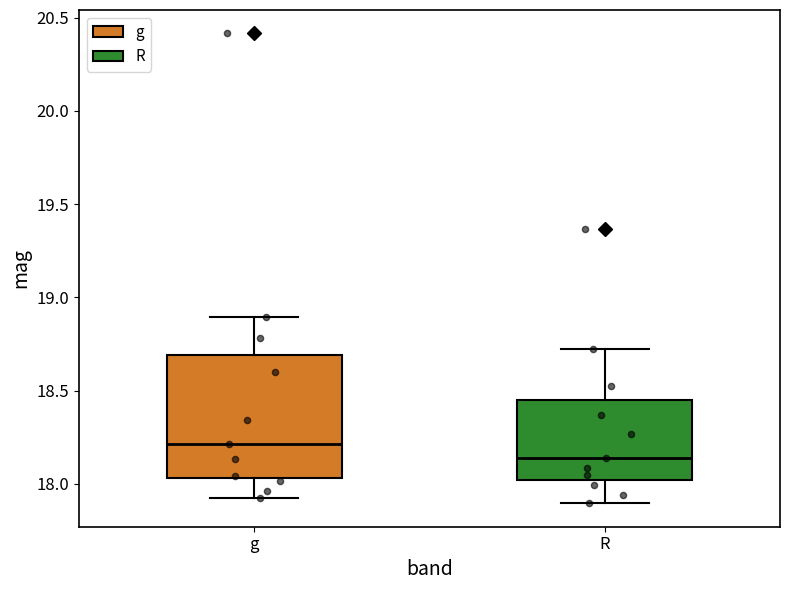

Where is the upper edge of the box for R on the y-axis? The values are not printed on the chart, so give them approximately, as read against the axis.

18.45